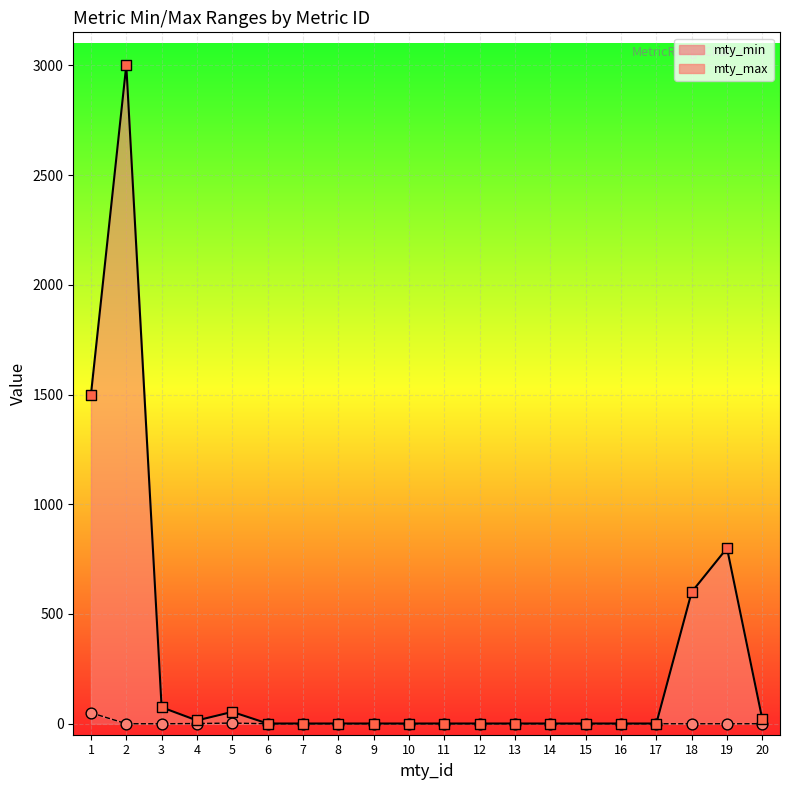

Which series contains the highest Y value?

mty_max markers